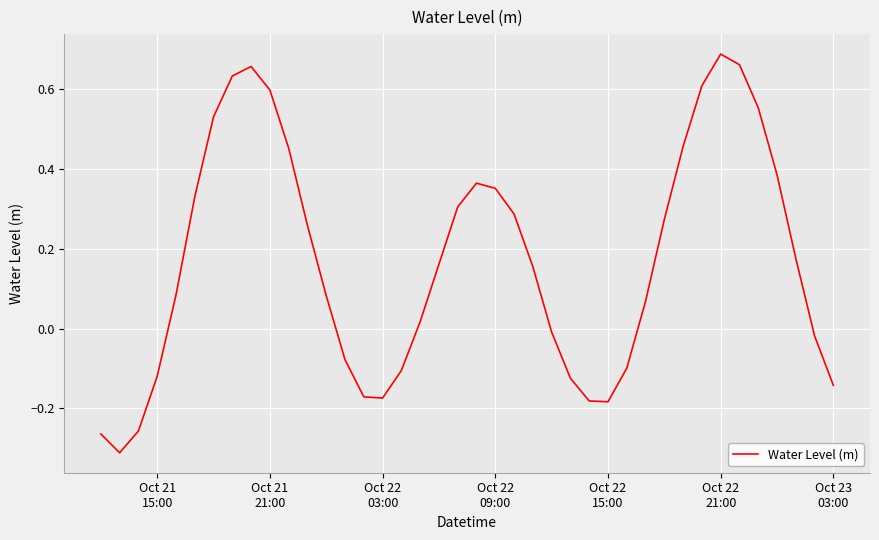

What is the difference between the maximum and minimum values?

1.0